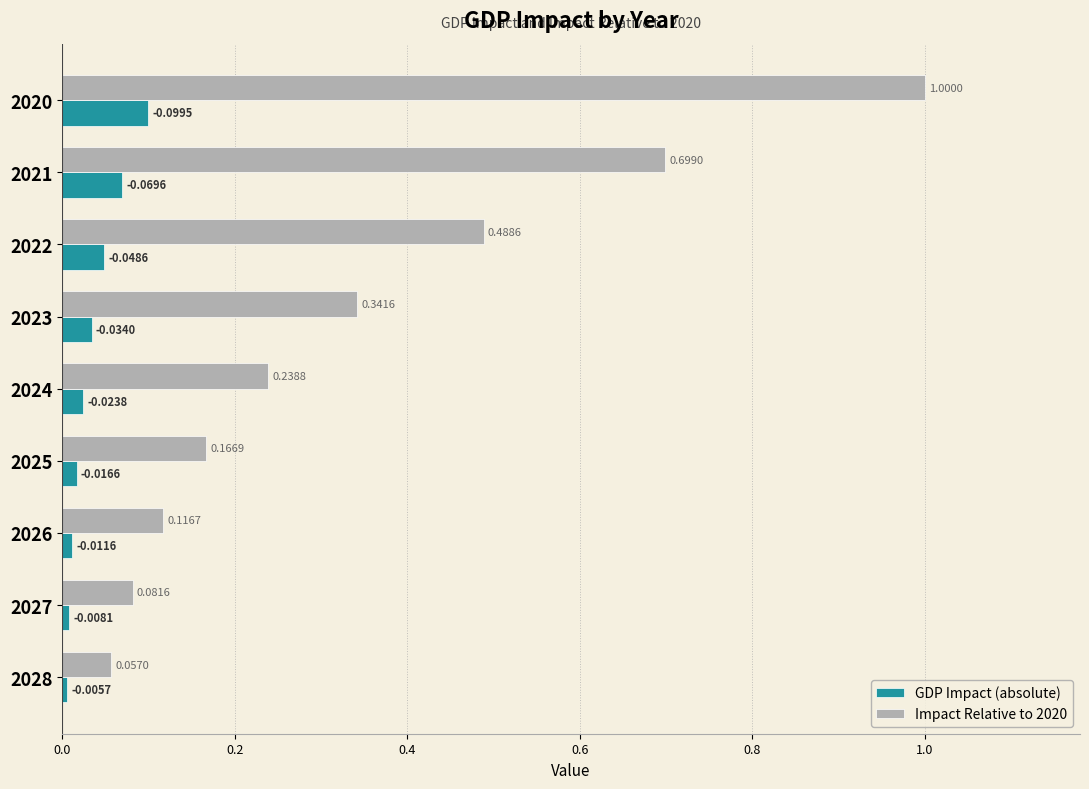

Is the value of GDP Impact (absolute) at 2025 greater than the value of Impact Relative to 2020 at 2026?

No